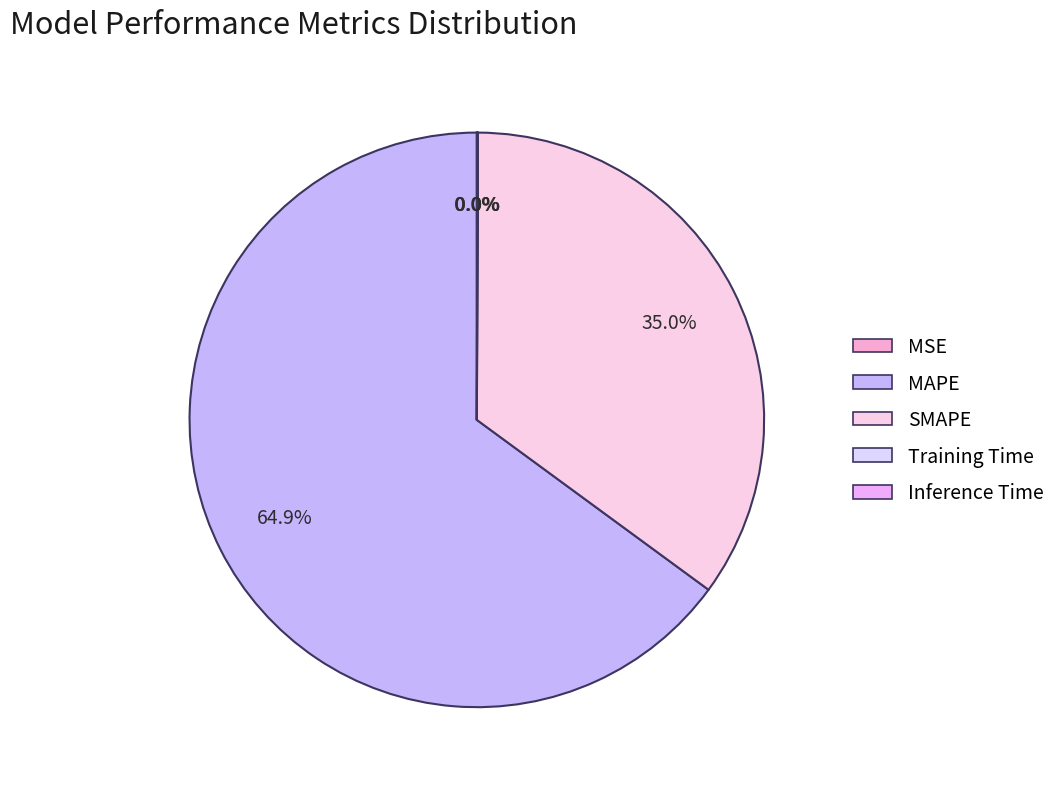

To the nearest percent, what is the difference between the largest and smallest slice percentages?

65%